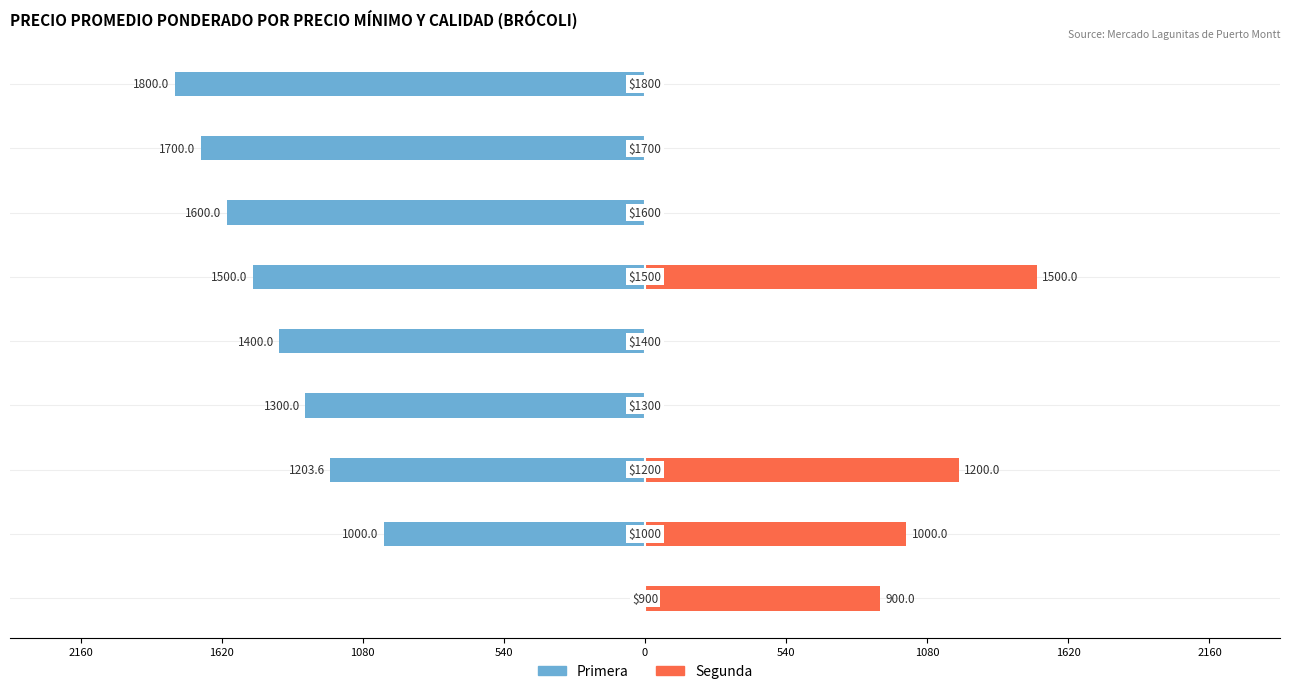

Reading left to right, what are all the values shown in this chart?

Primera: 0.0	-1000.0	-1203.6	-1300.0	-1400.0	-1500.0	-1600.0	-1700.0	-1800.0
Segunda: 900.0	1000.0	1200.0	0.0	0.0	1500.0	0.0	0.0	0.0